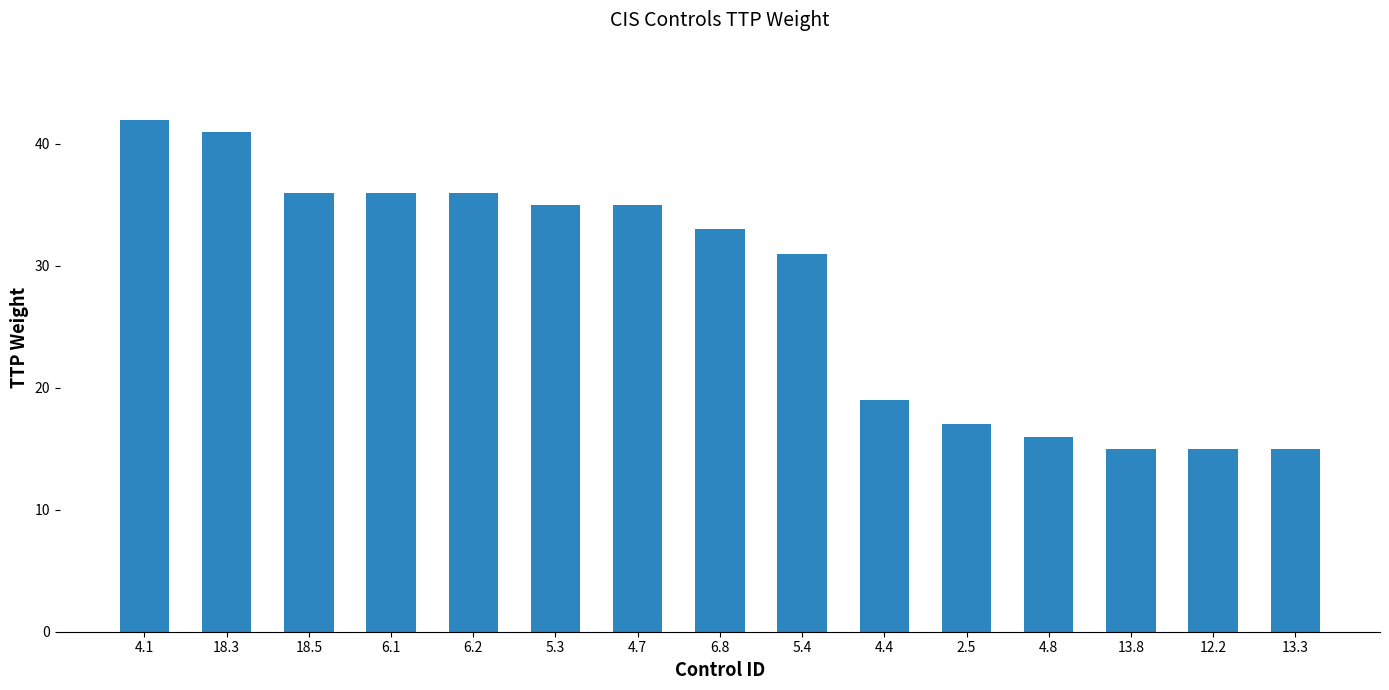

Reading left to right, list all the values displayed in this chart.

42	41	36	36	36	35	35	33	31	19	17	16	15	15	15